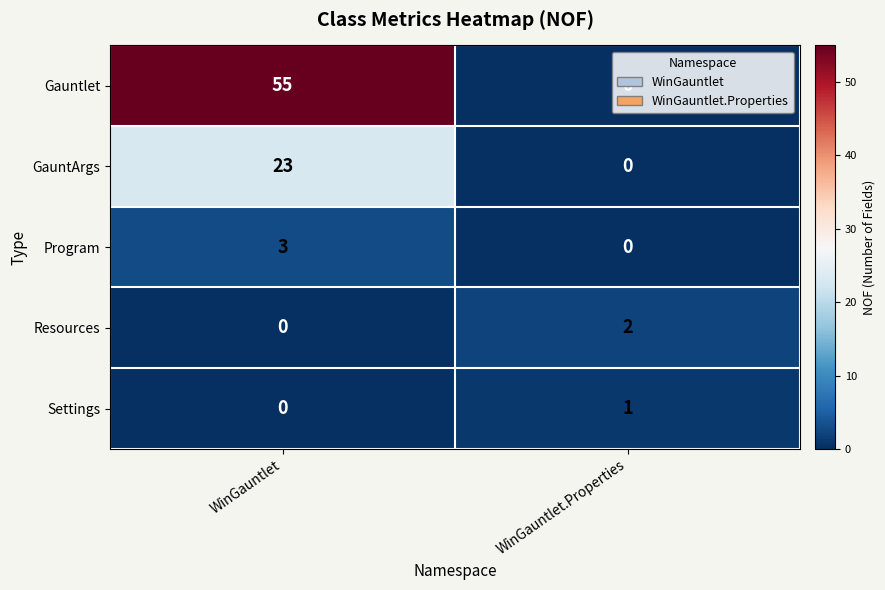

At which label is Gauntlet closest to 27?

WinGauntlet.Properties